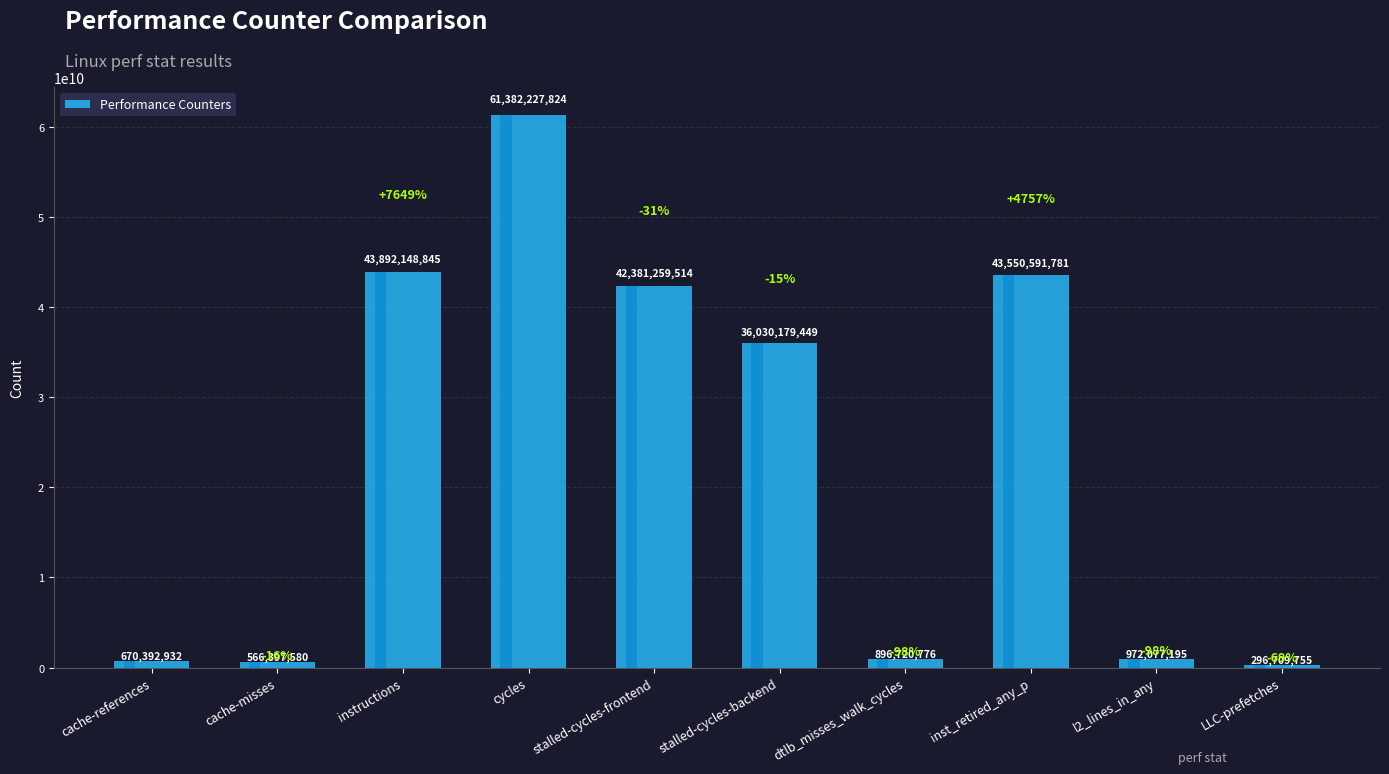

What is the value of the 9th bar from the left?

972077195